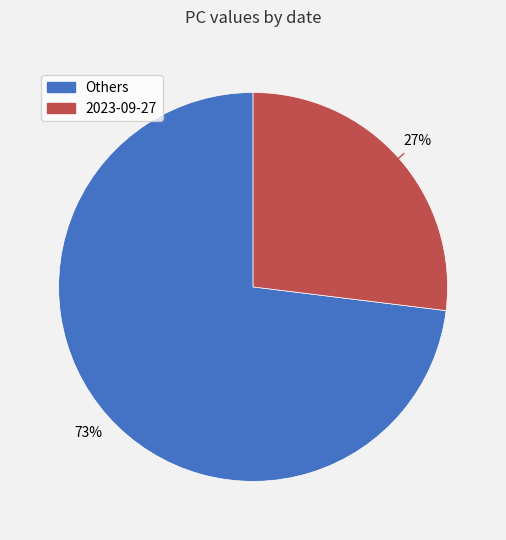

Is there a majority slice in this chart?

Yes